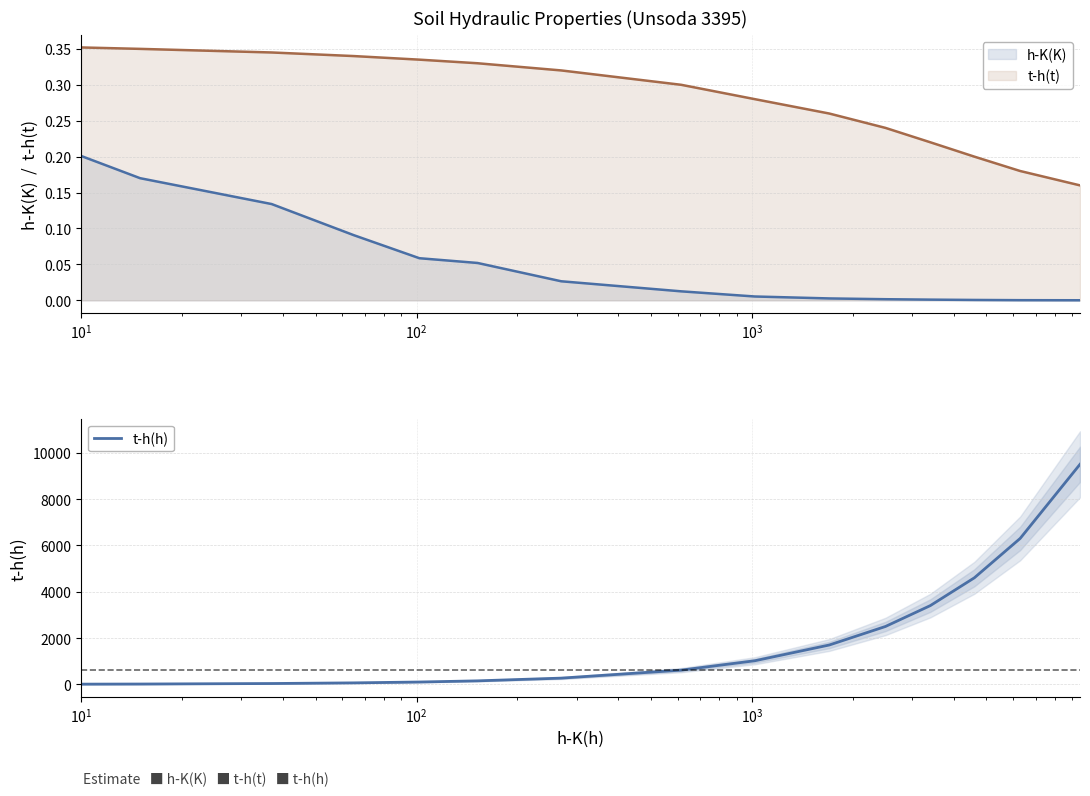

Reading left to right, what are all the values shown in this chart?

10	15	37	65	102	152	270	615	1020	1700	2500	3400	4600	6300	9500